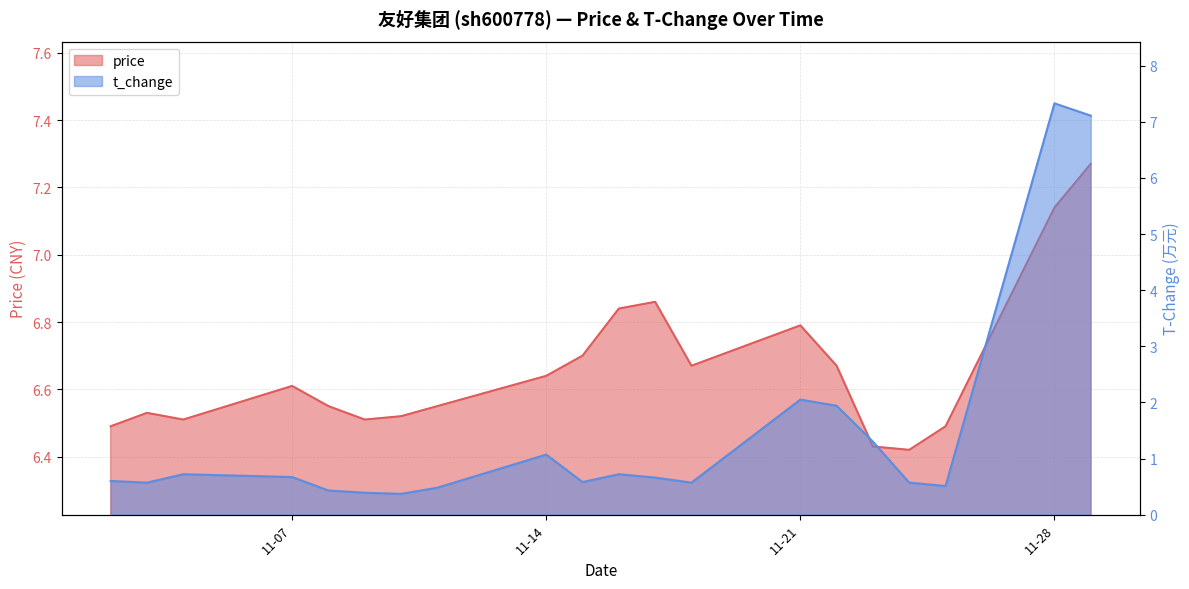

What is the difference between the t_change values at 2022-11-10 and 2022-11-17?

0.3